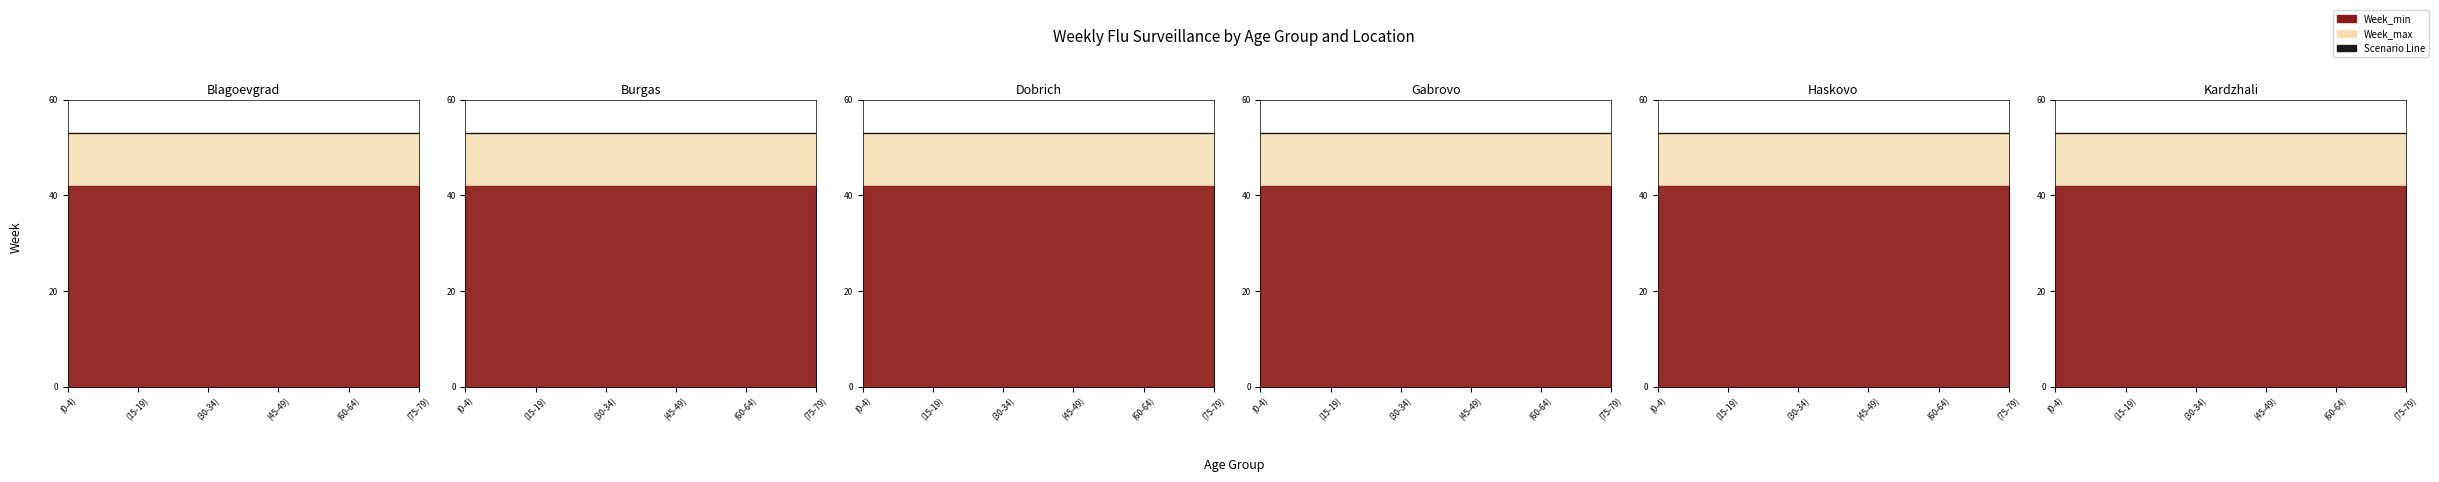

Which label corresponds to the smallest value in the chart?

(0-4)